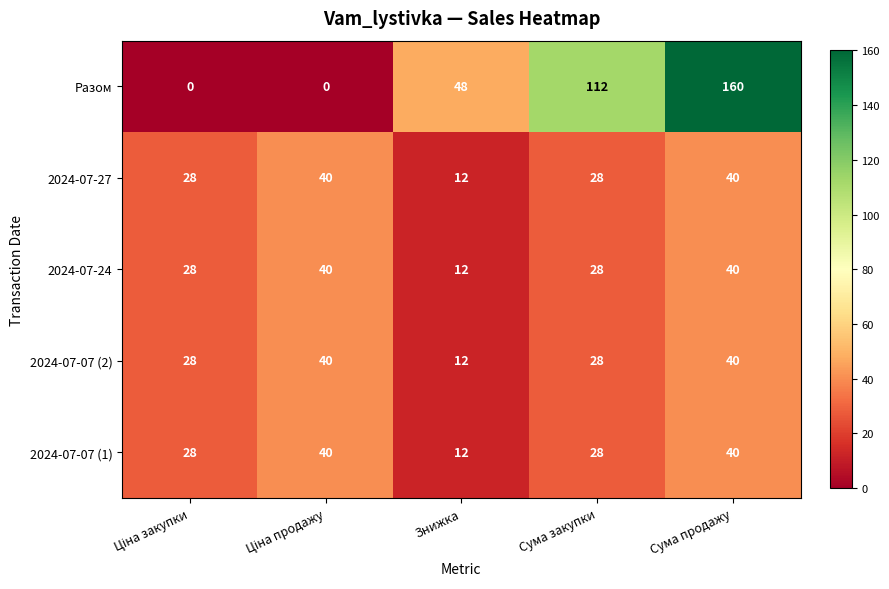

What is the maximum value shown in the chart?

160